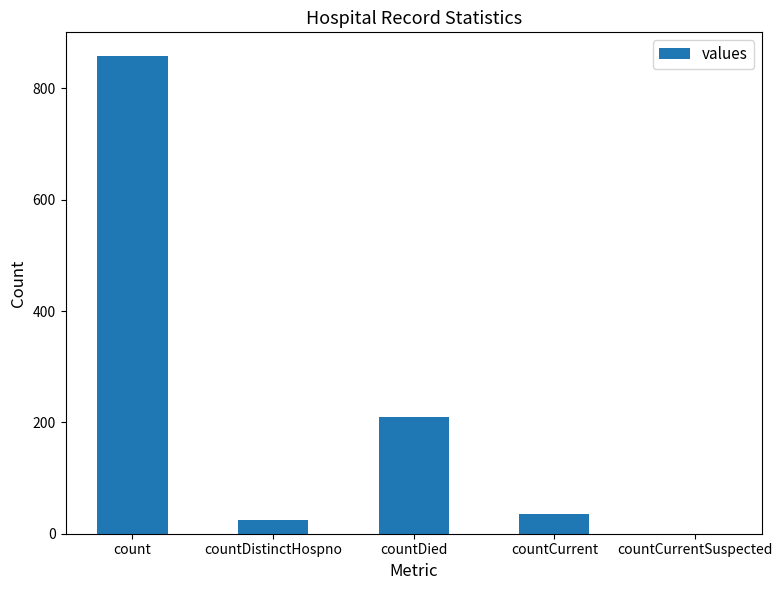

How many values are above zero?

4